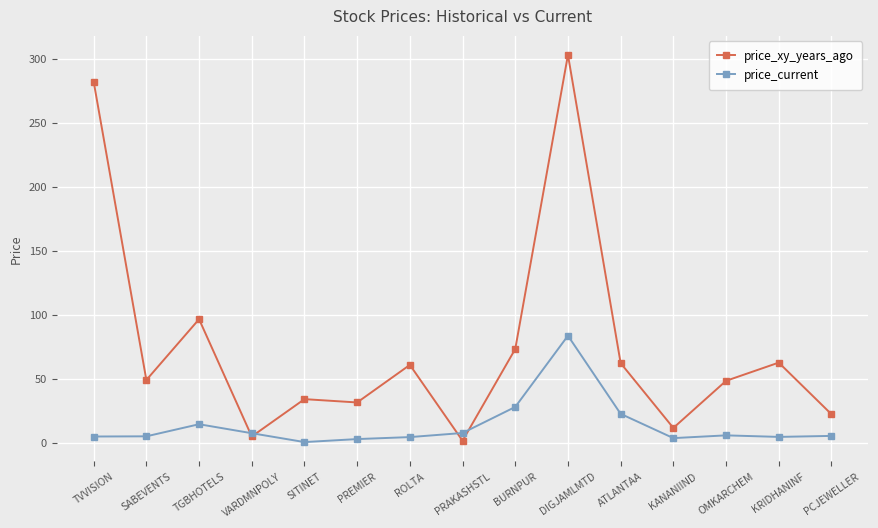

True or false: price_current has more than 1 interior local peaks.

True